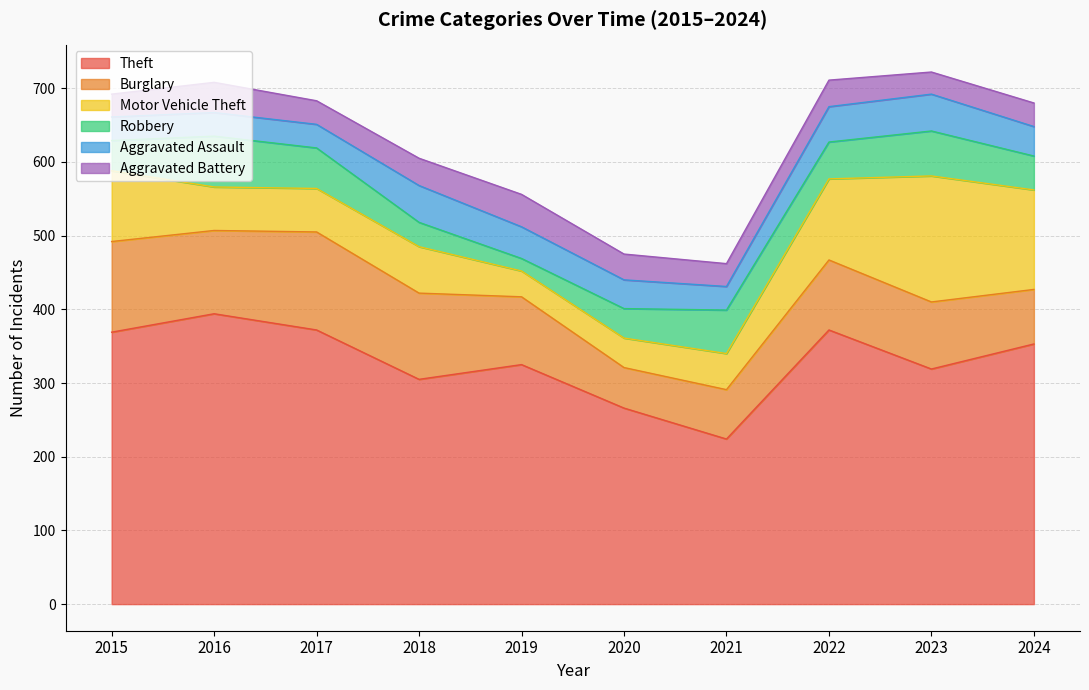

Which series has the largest total across all categories?

Theft